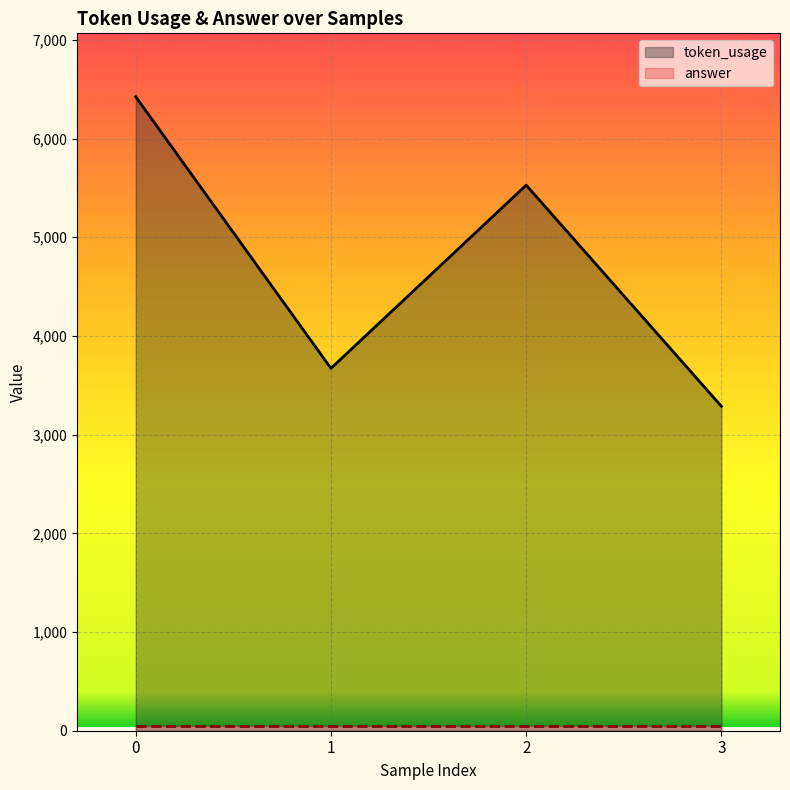

Approximately how many times larger is the value at 2 compared to 3?

1.7